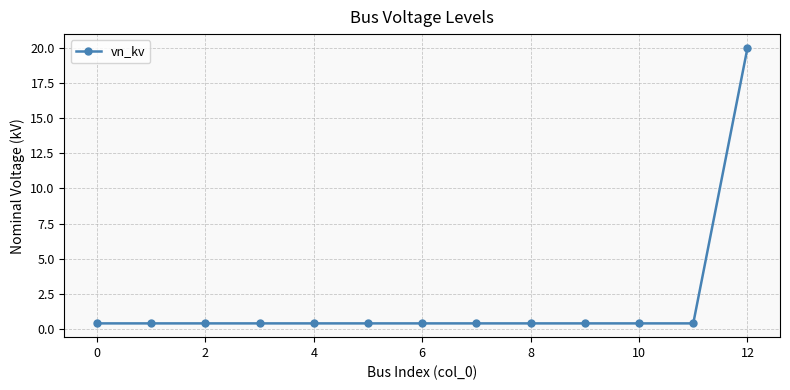

What is the greatest value displayed?

20.0